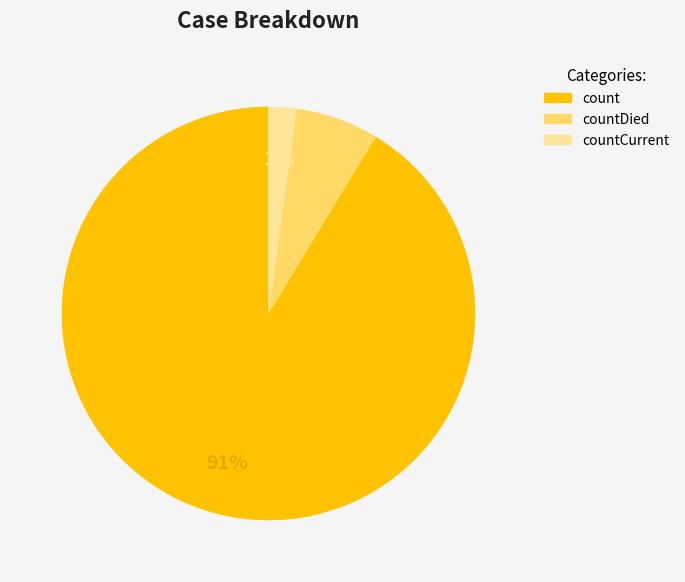

Between countCurrent and countDied, which is larger?

countDied